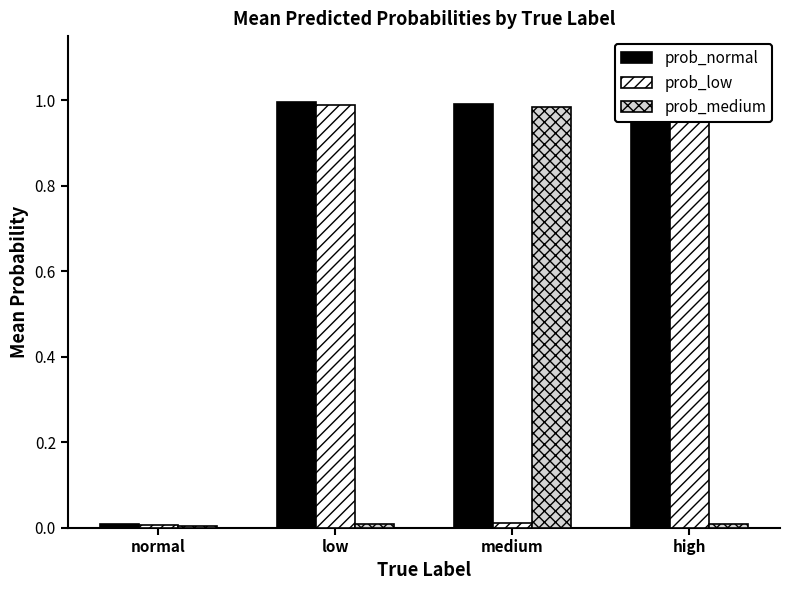

What is the difference between the prob_normal values at low and normal?

1.0